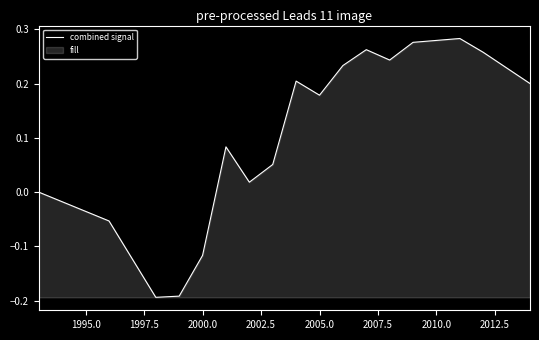

What is the value of the 13th point from the left?

0.2